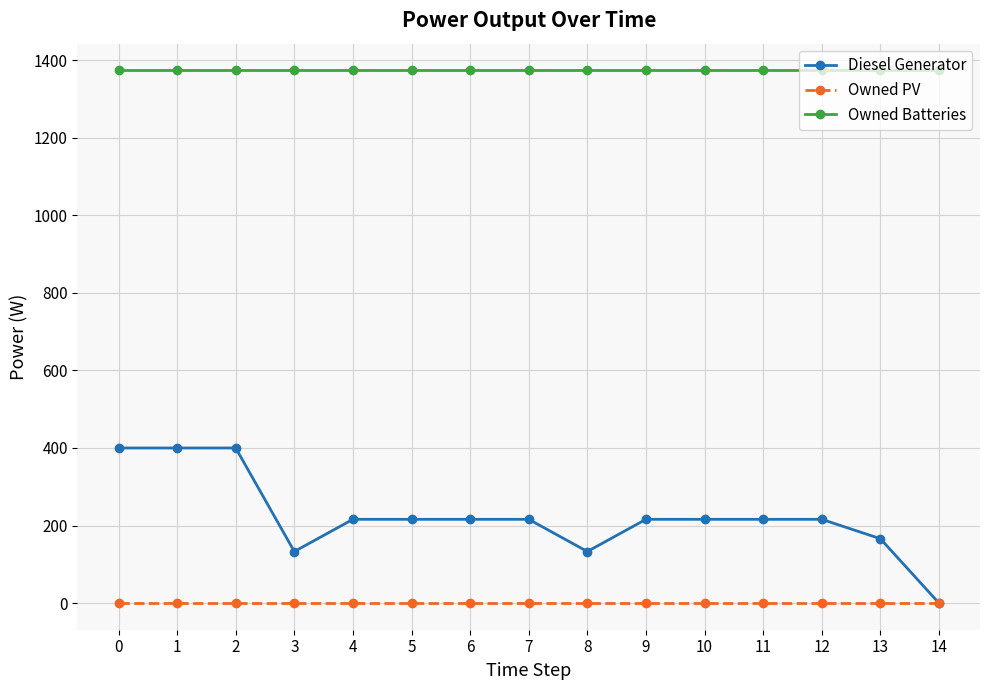

Which series has the largest range (max minus min)?

Diesel Generator